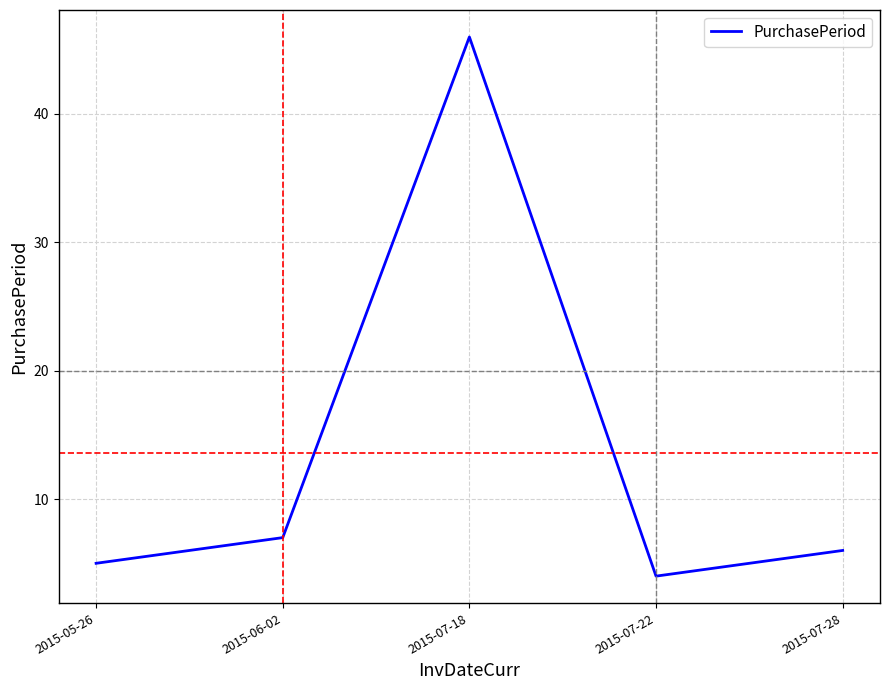

How many interior local peaks (higher than both neighbors) does the data have?

1